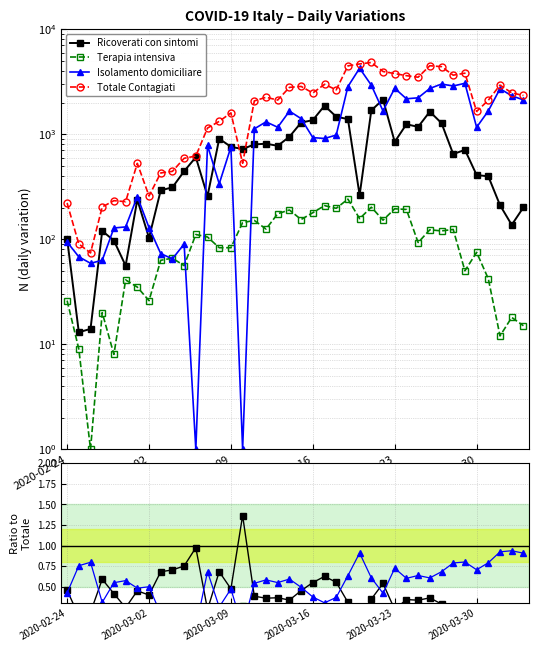

How many series are shown in this chart?

4